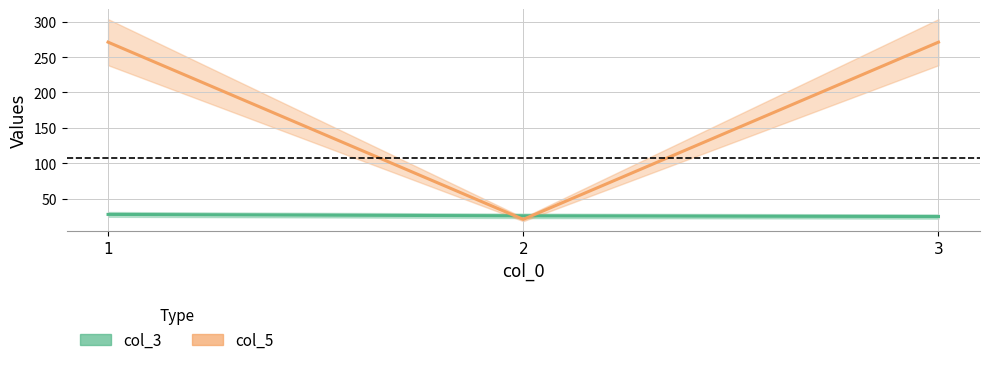

Is the value of col_3 at 2 greater than the value of col_5 at 2?

Yes